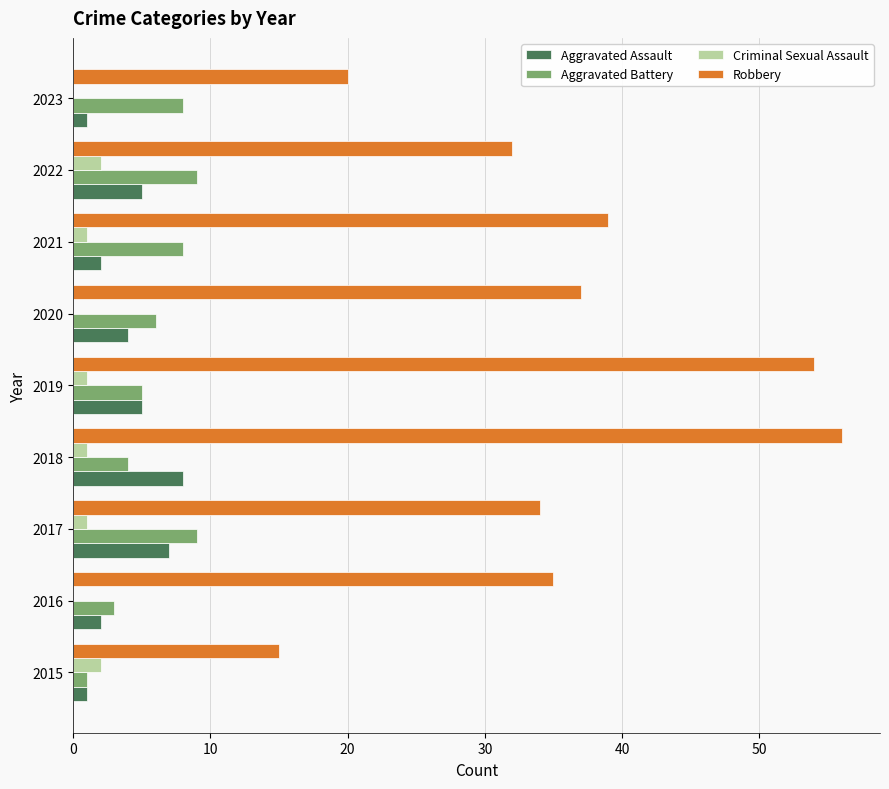

The Robbery series shows 54 at 2019. True or false?

True